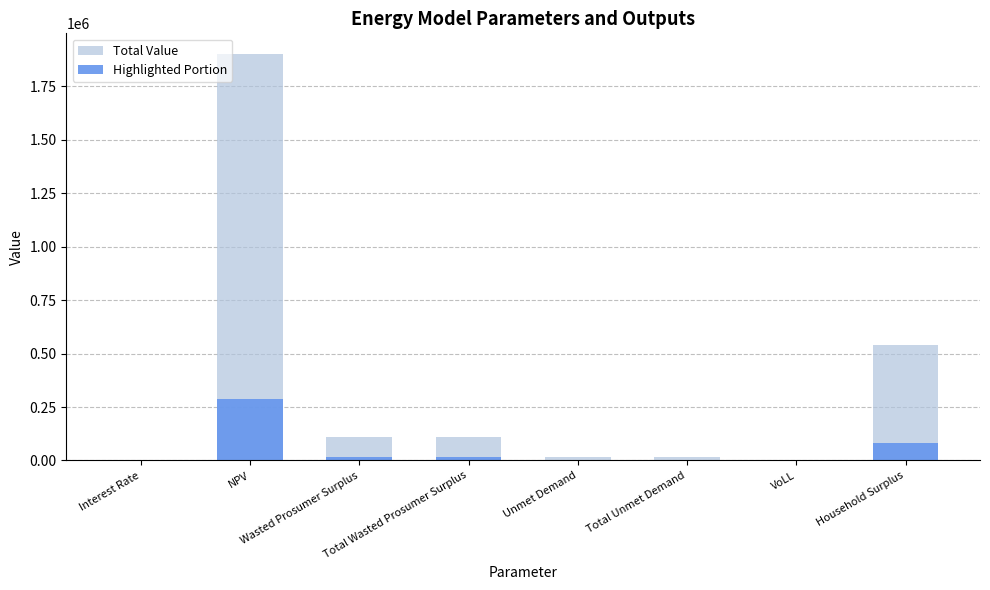

Which series has the largest total across all categories?

Total Value